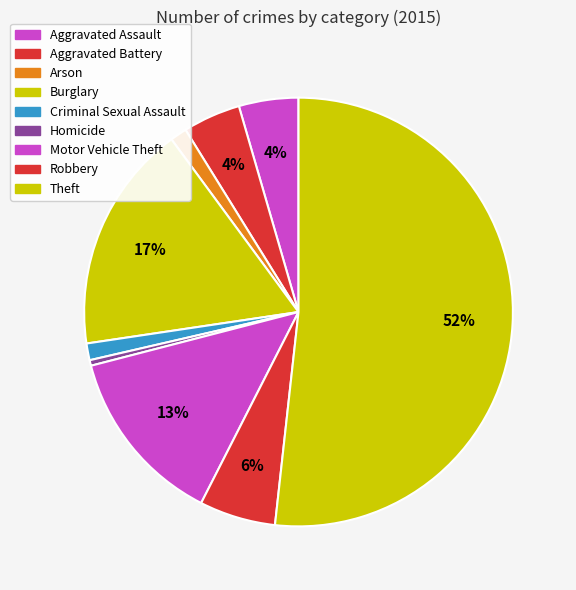

Which slice represents more than half of the pie?

Theft